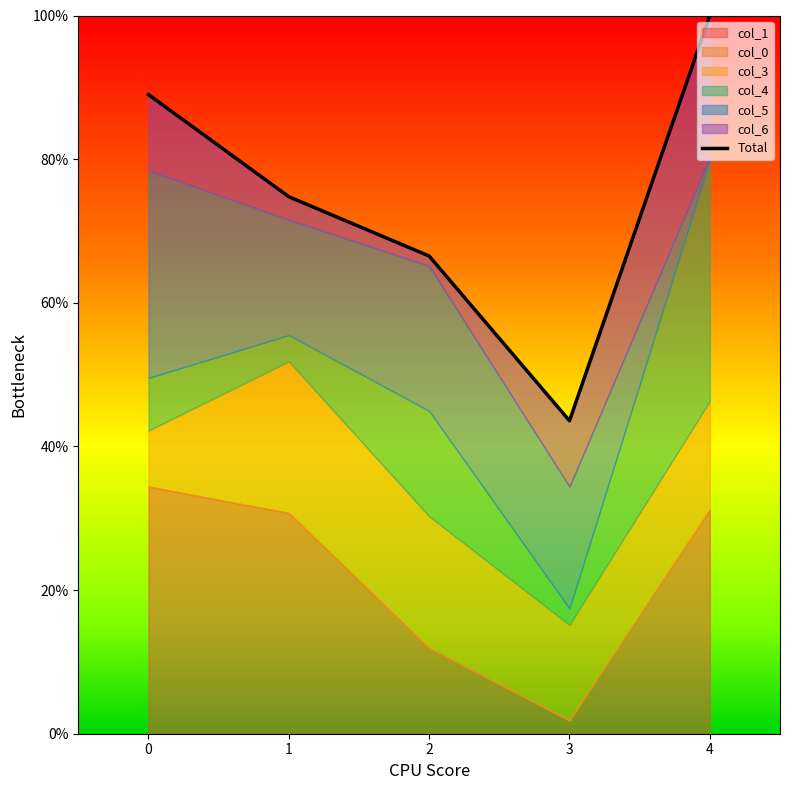

What is the change in value from 0 to 1?

-8.3